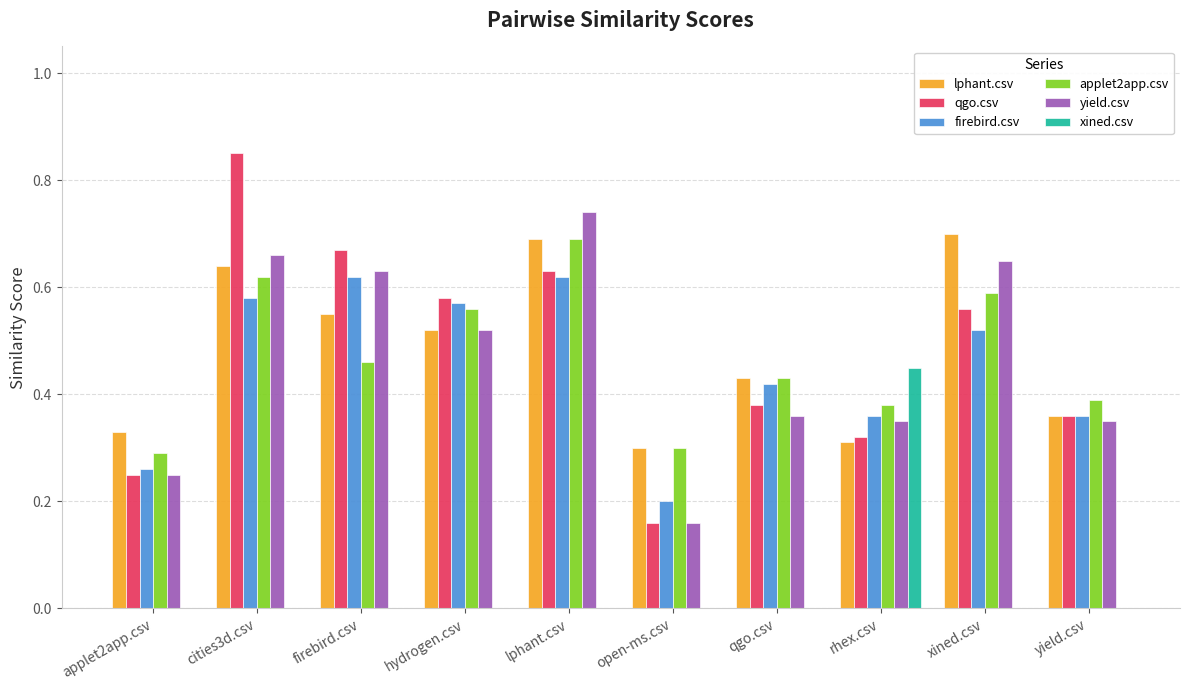

The applet2app.csv series shows 0.6 at cities3d.csv. True or false?

True